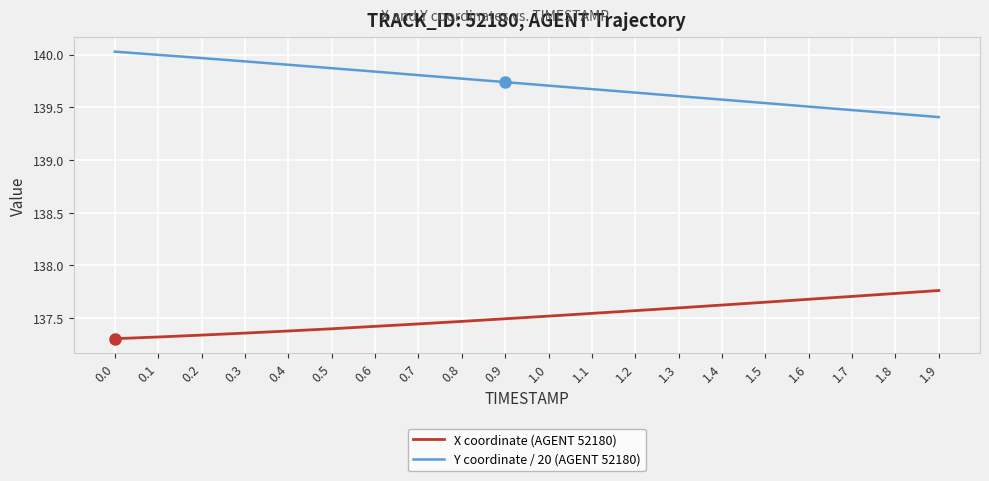

Which series changed the most between 0.2 and 1.4?

Y coordinate / 20 (AGENT 52180)